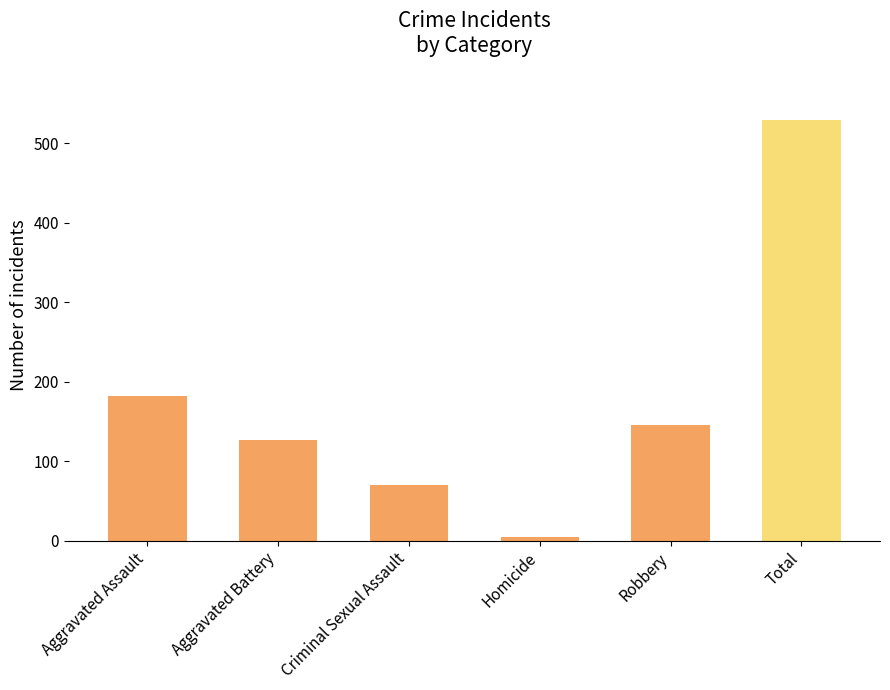

What is the label of the 3rd bar from the right?

Homicide